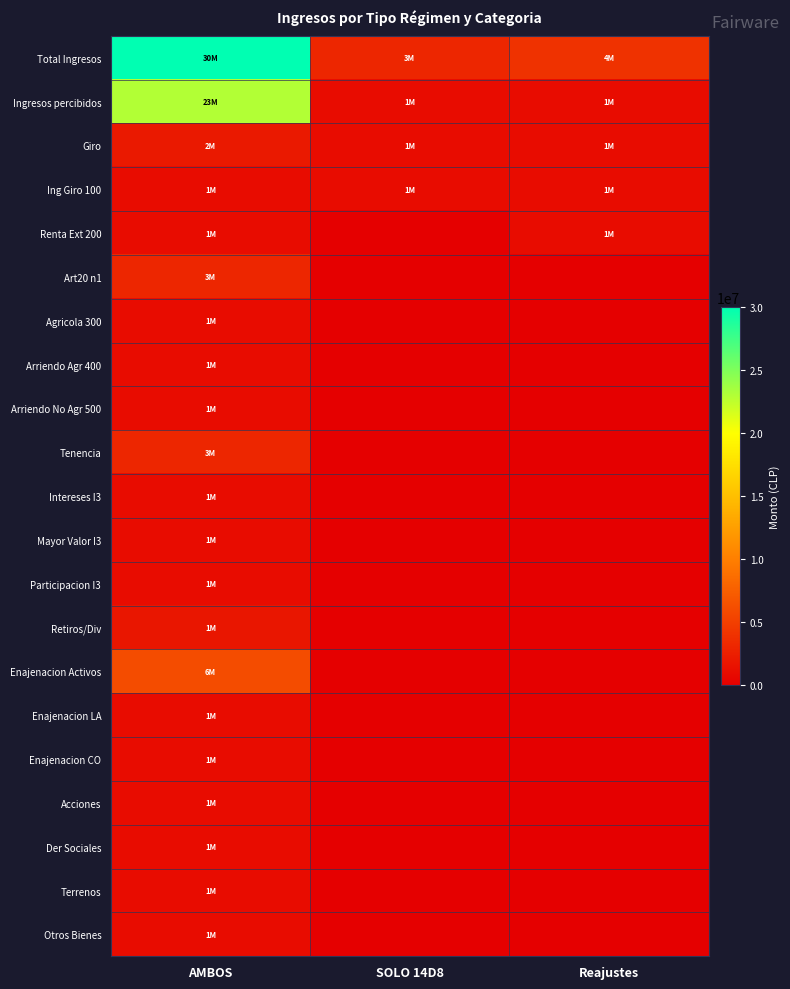

Between AMBOS and Reajustes, which series saw the biggest shift?

Total Ingresos